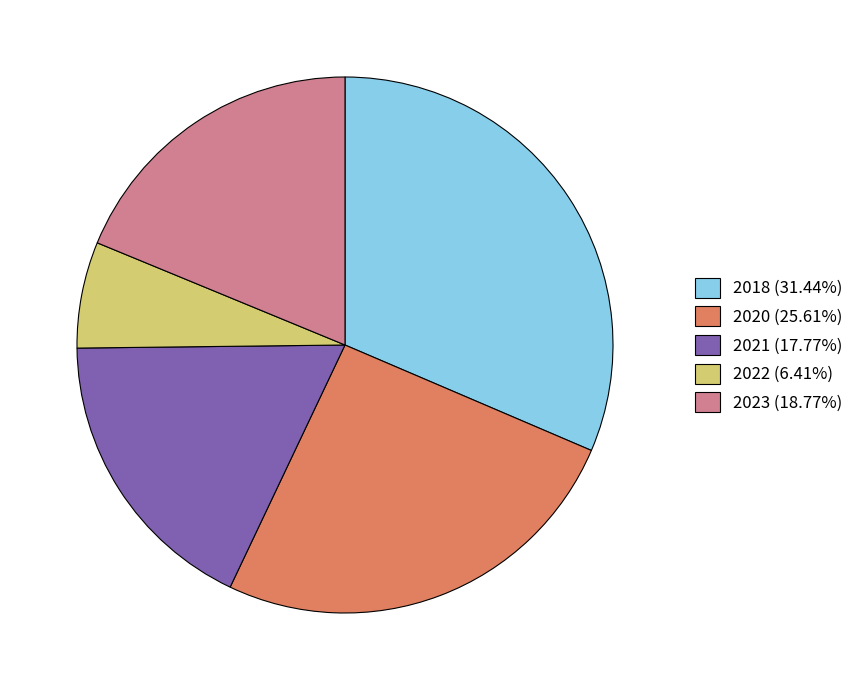

How many segments does this pie chart have?

5